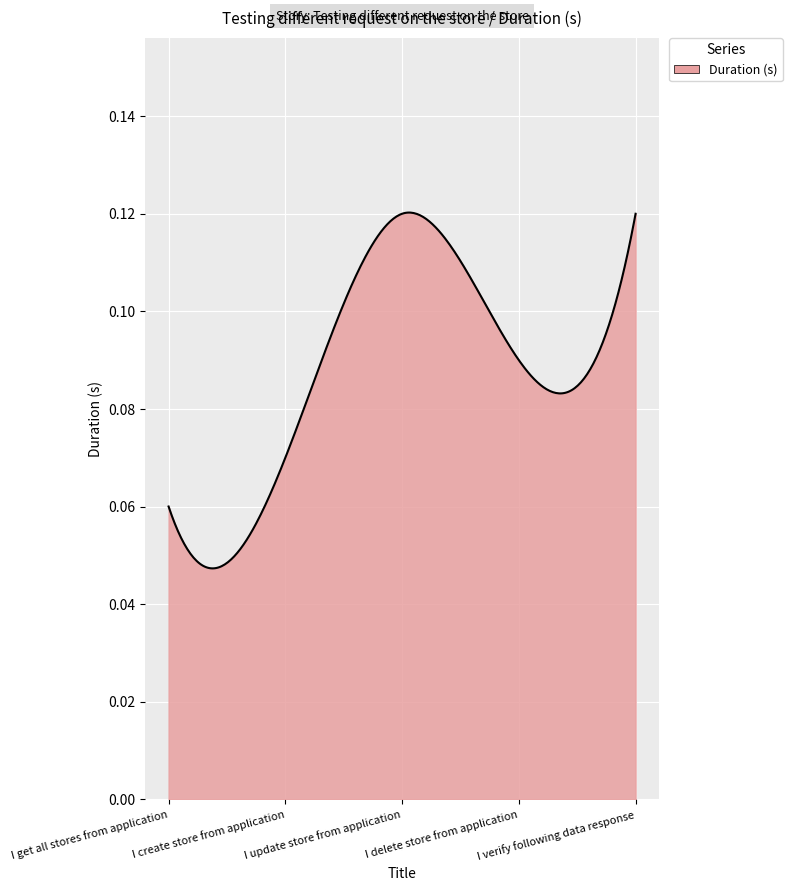

Does the chart display data point markers on the line(s)?

No